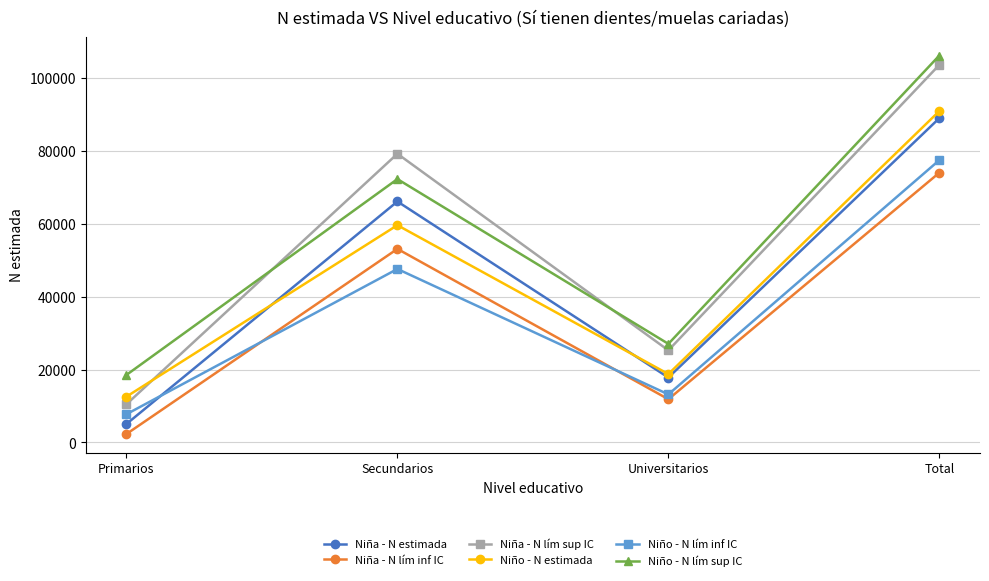

Which series changed the most between Universitarios and Total?

Niño - N lím sup IC